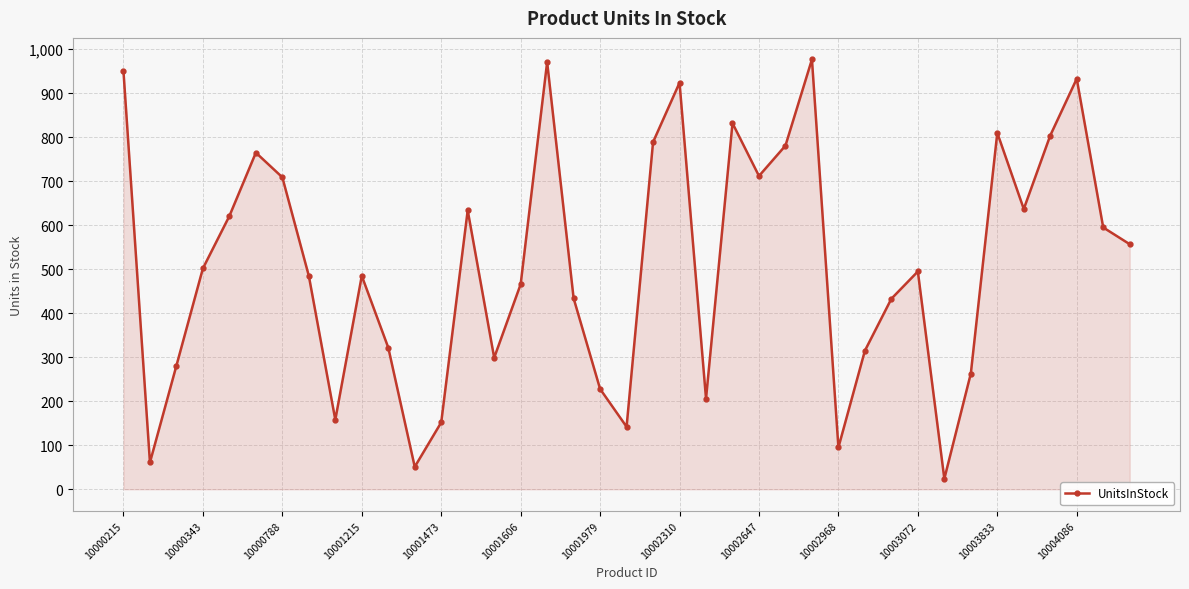

What is the difference between the maximum and minimum values?

953